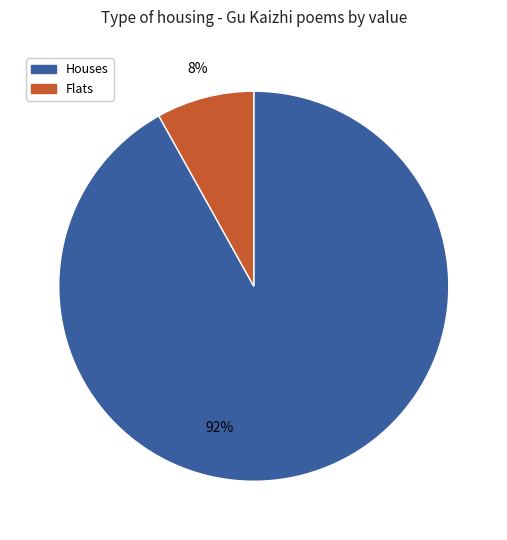

What is the largest slice in the pie chart?

Houses